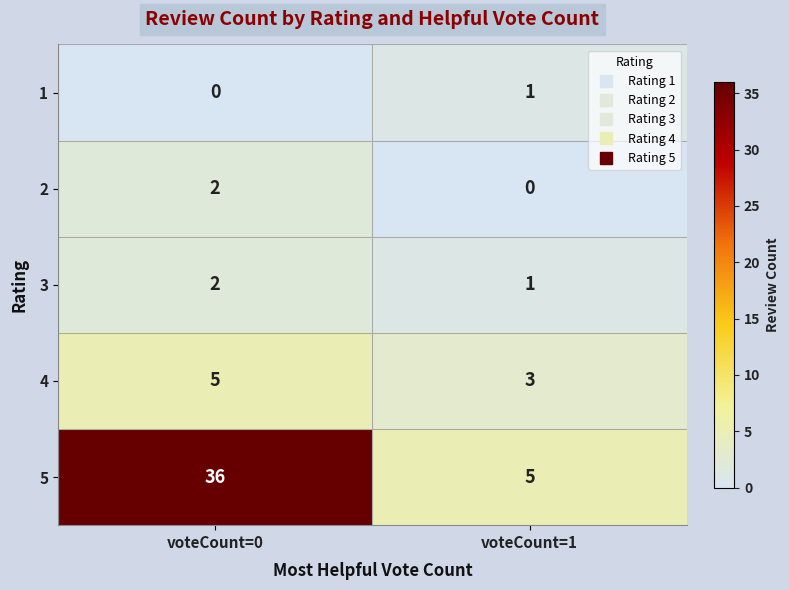

What is the sum of the 3 values at voteCount=1 and voteCount=0?

3